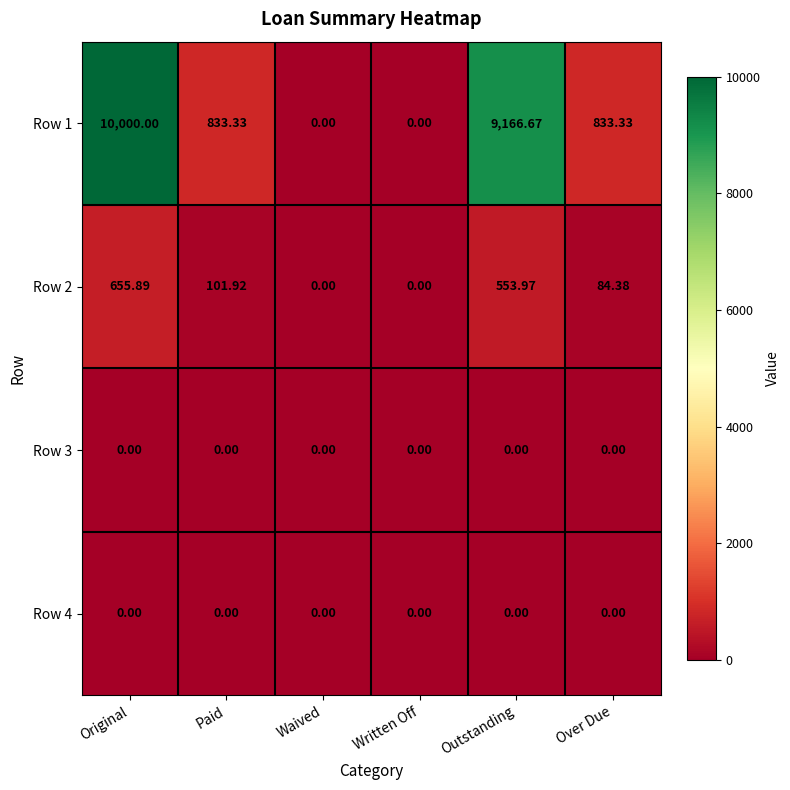

Is the value of Row 1 at Outstanding greater than the value of Row 3 at Waived?

Yes